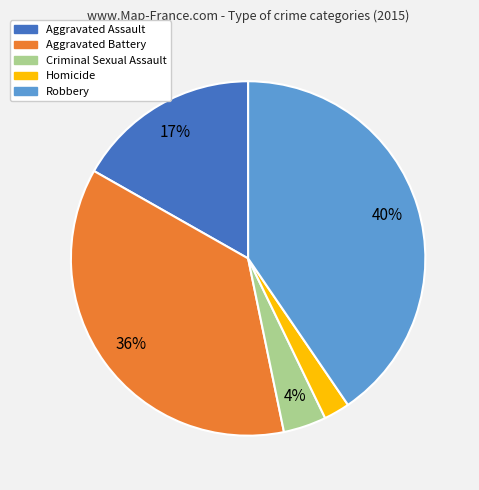

Combined, do Robbery and Aggravated Assault account for over 50%?

Yes